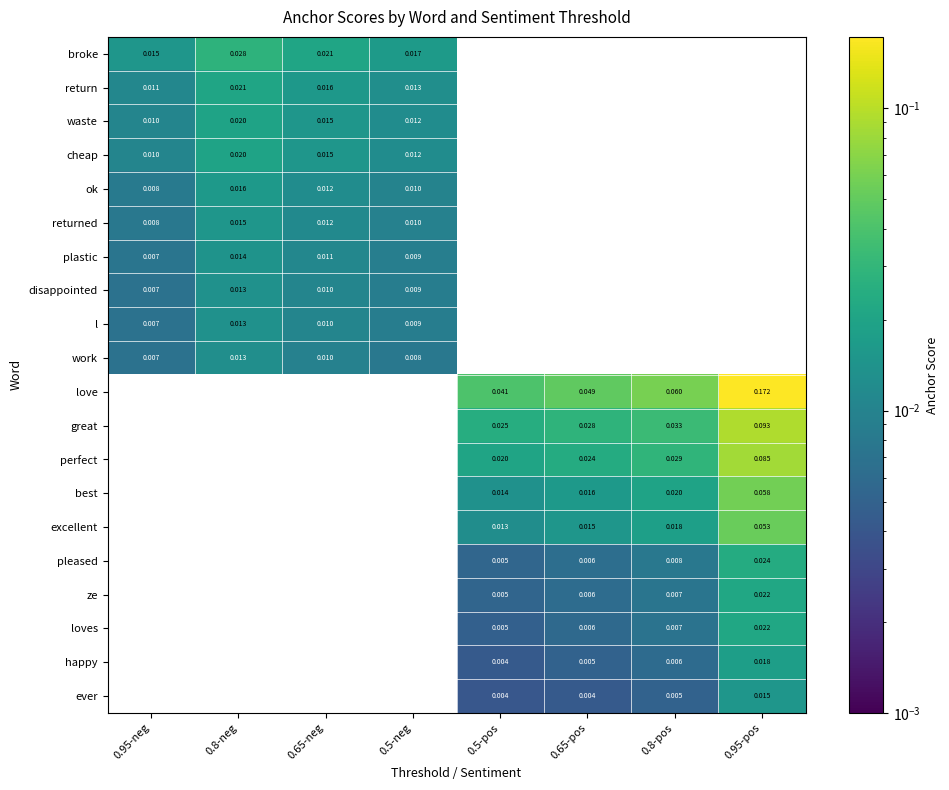

Is the value of ze at 0.95-pos greater than the value of ok at 0.5-neg?

Yes